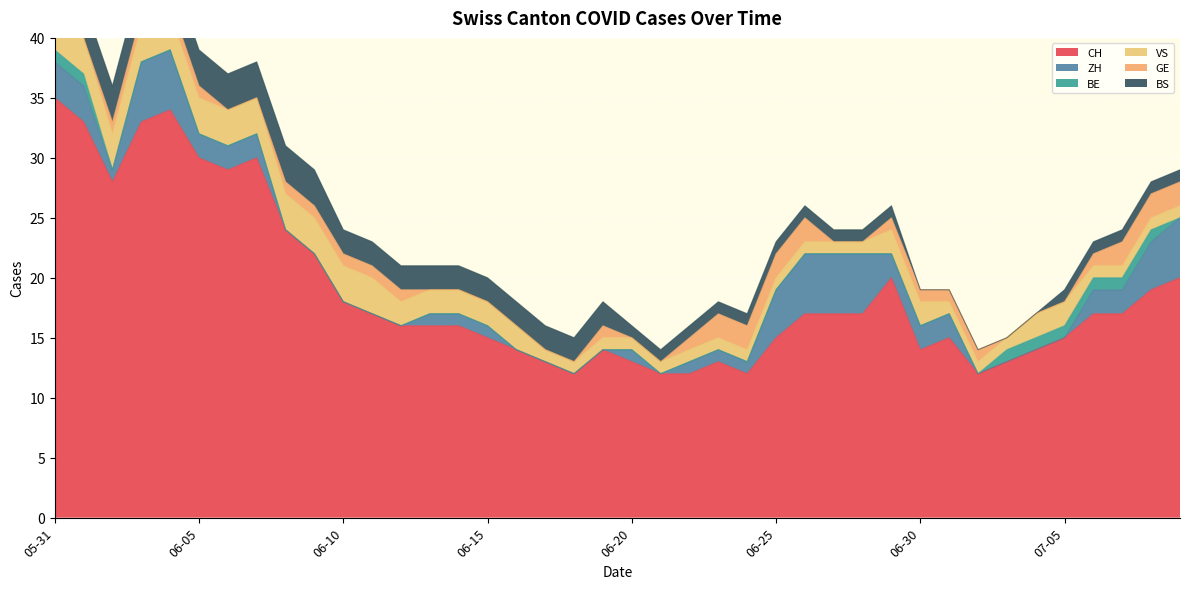

True or false: CH has a value of 12 at 2020-06-21.

True